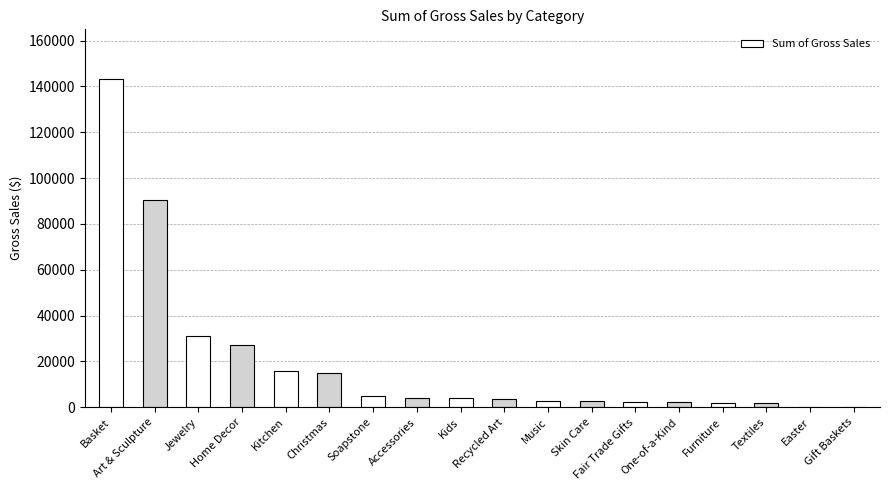

The chart shows a value of 3792.8 at Recycled Art. True or false?

True